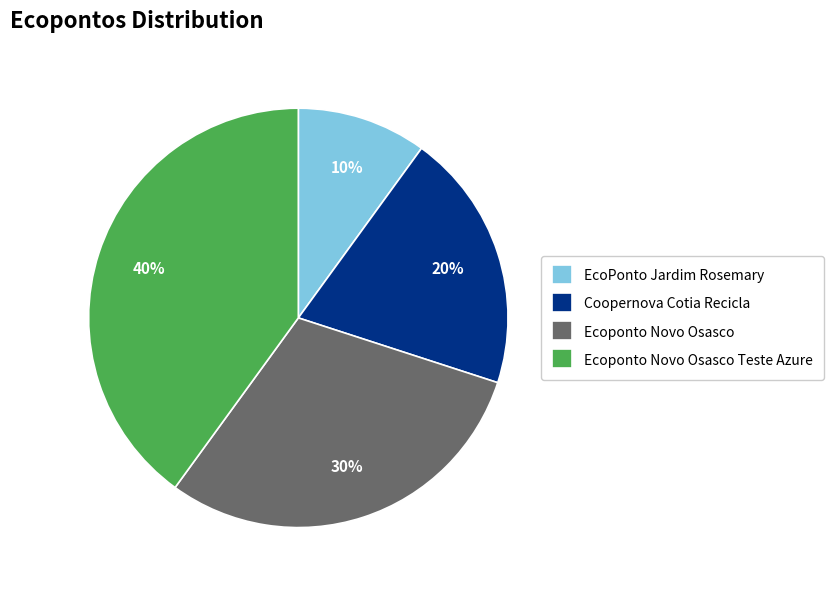

To the nearest percent, what portion does Ecoponto Novo Osasco represent?

30%